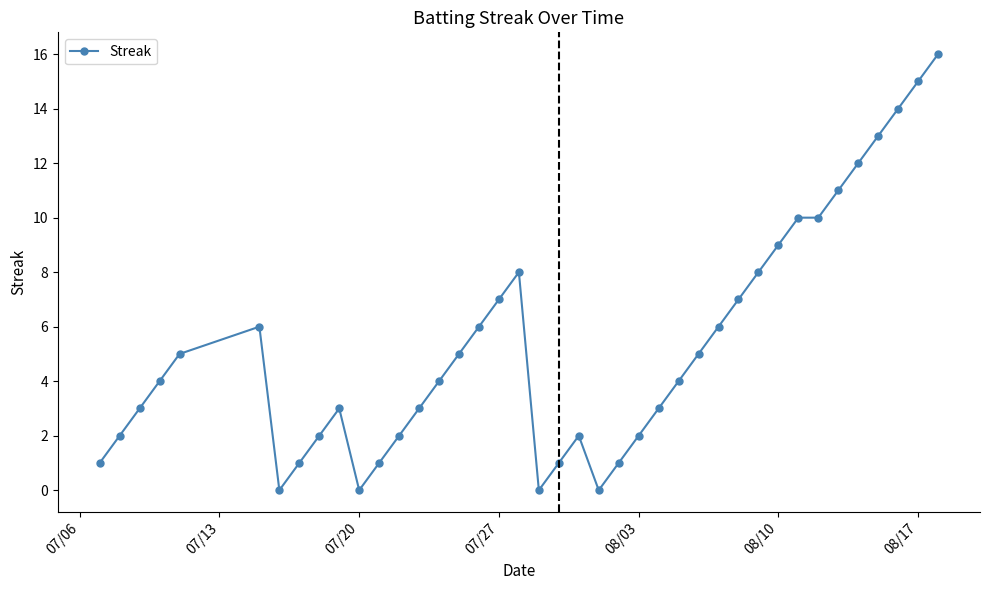

What is the average value?

5